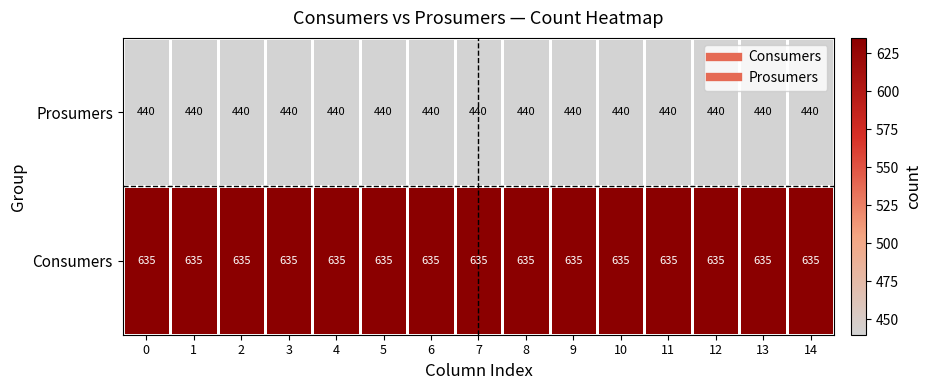

What is the sum of all Prosumers values?

6600